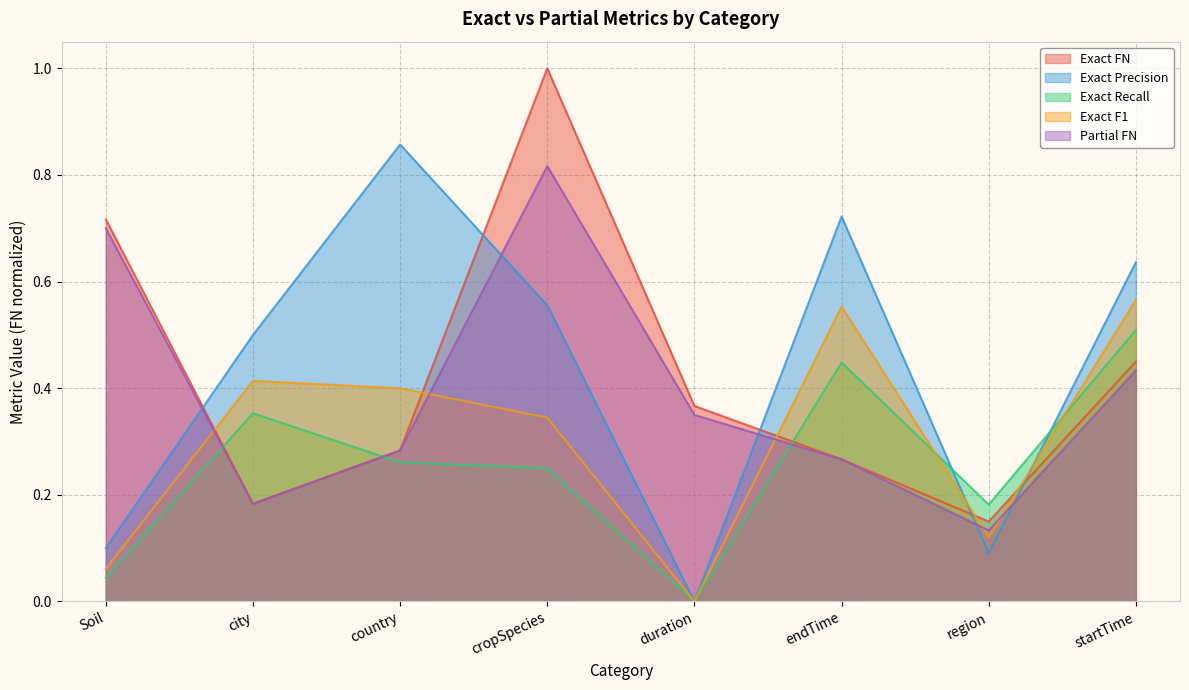

True or false: Partial FN has more than 0 points higher than both neighbors.

True